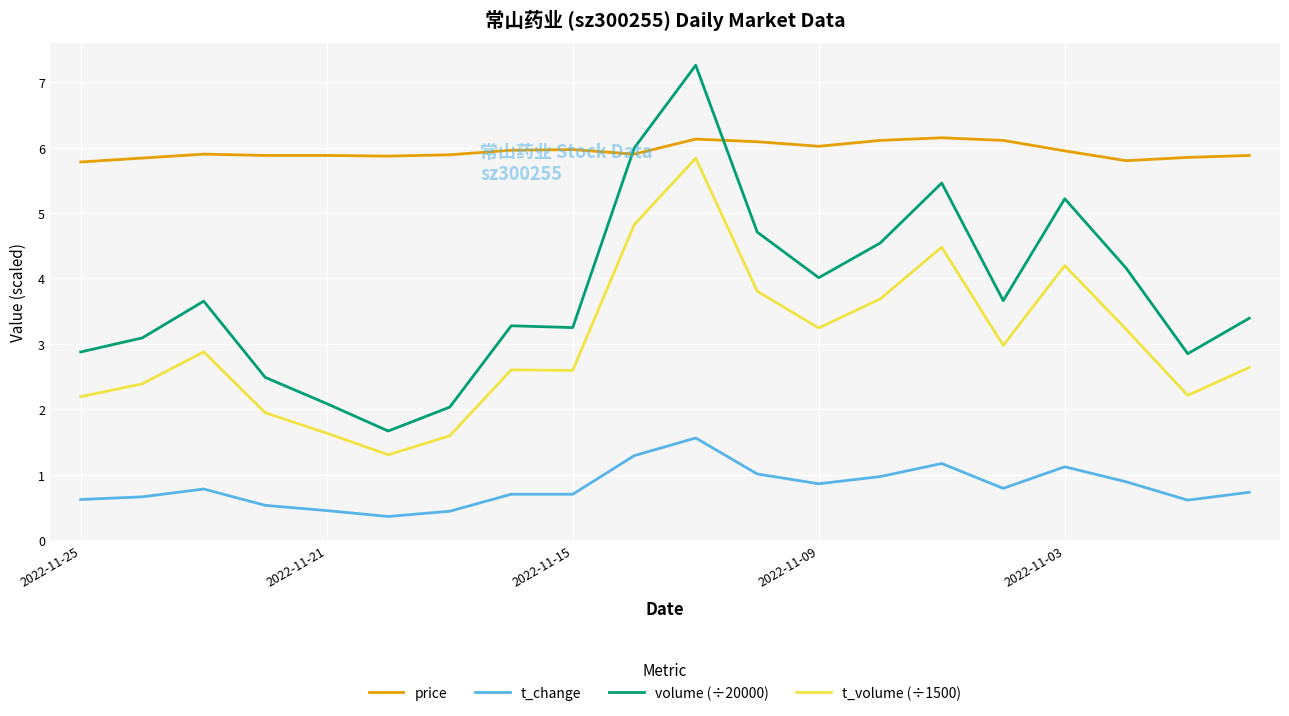

What is the difference between the maximum and minimum values in the t_change series?

1.2